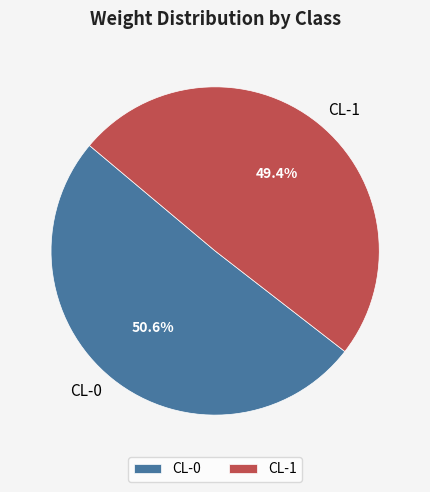

What is the majority slice?

CL-0